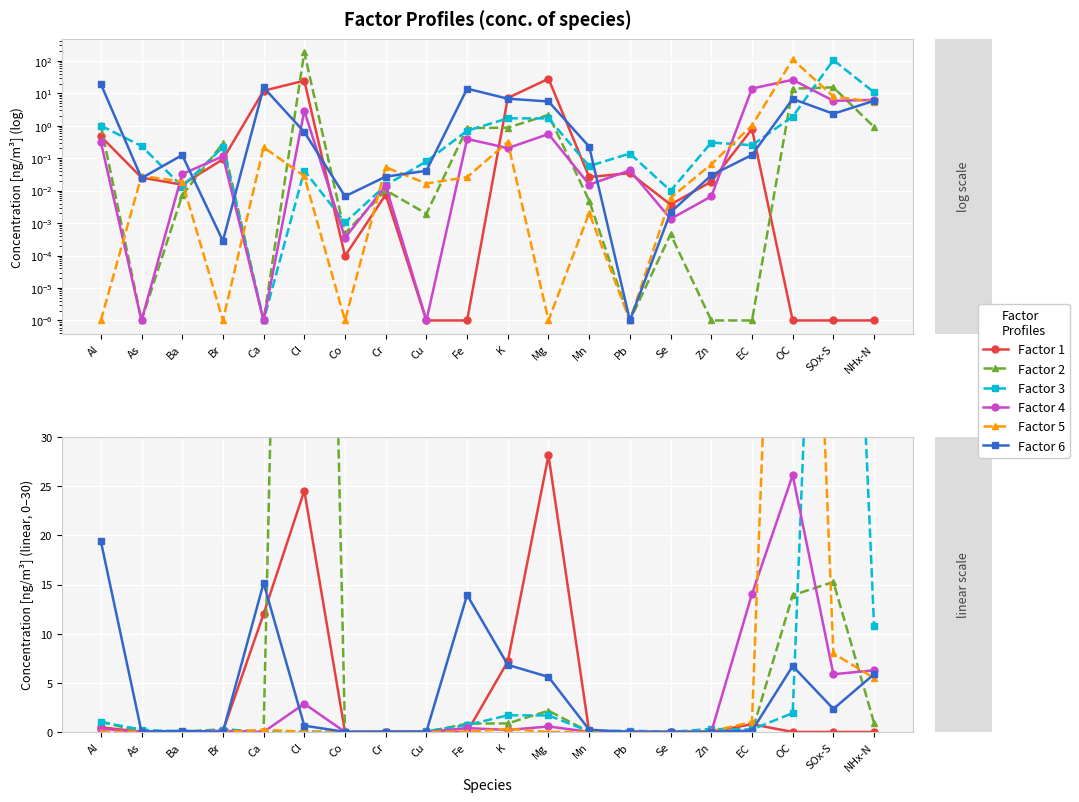

At which label does Factor 6 reach its peak?

Al